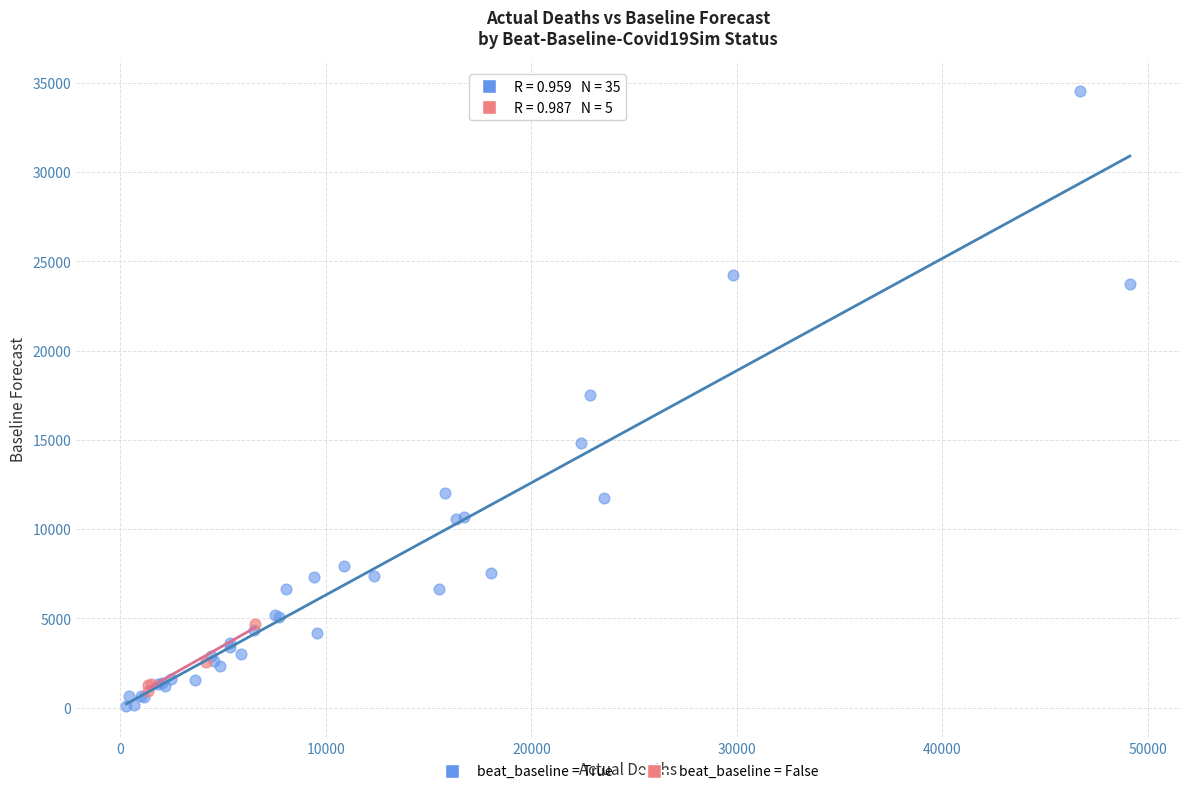

Which series contains the highest Y value?

beat_baseline = True